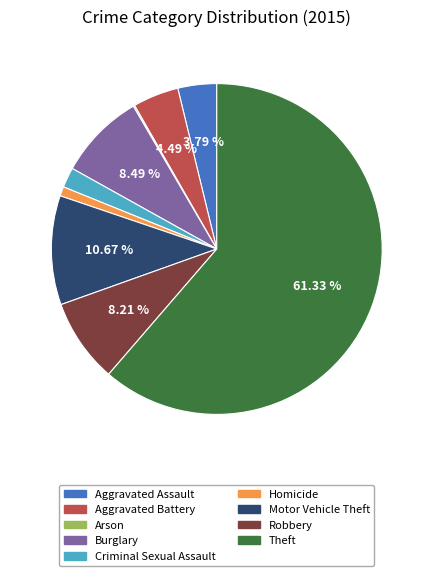

Approximately how many times larger is the value at Aggravated Battery compared to Criminal Sexual Assault?

2.3